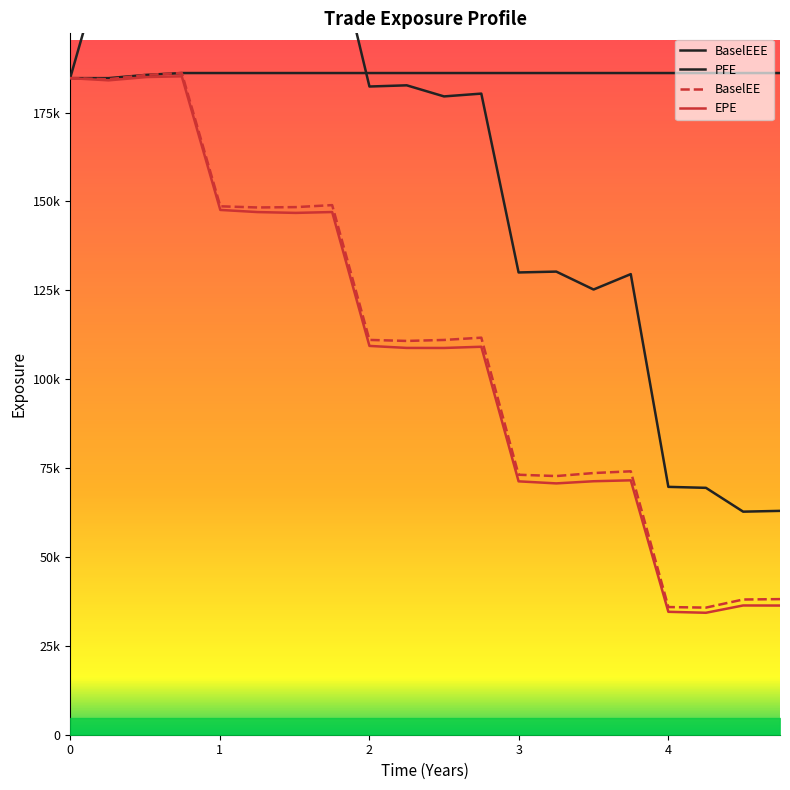

What is the difference between the highest and lowest values at 2.74926?

76994.0